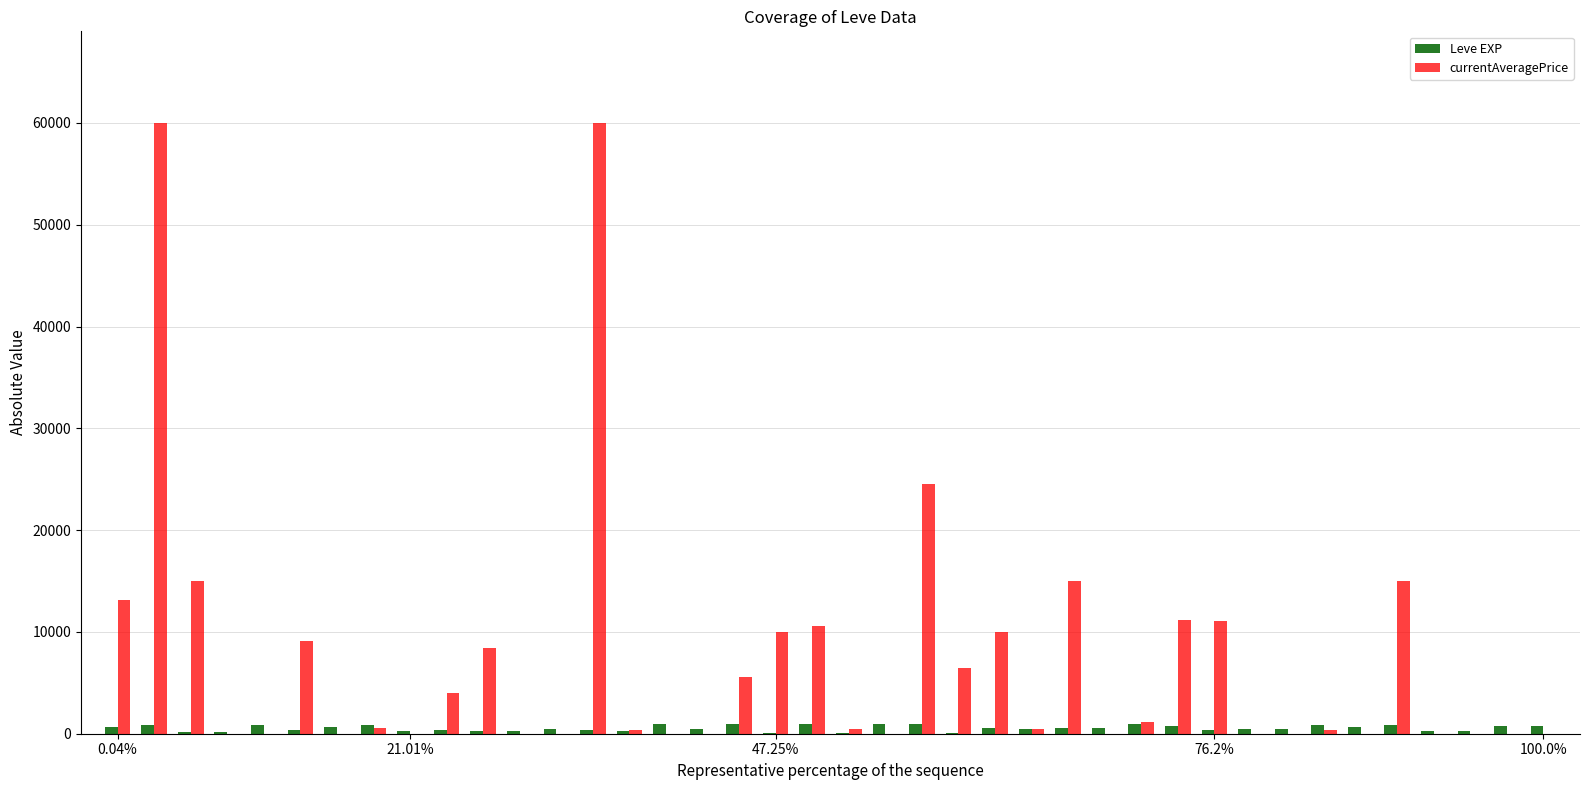

Are the bars grouped side by side (vs. stacked)?

Yes